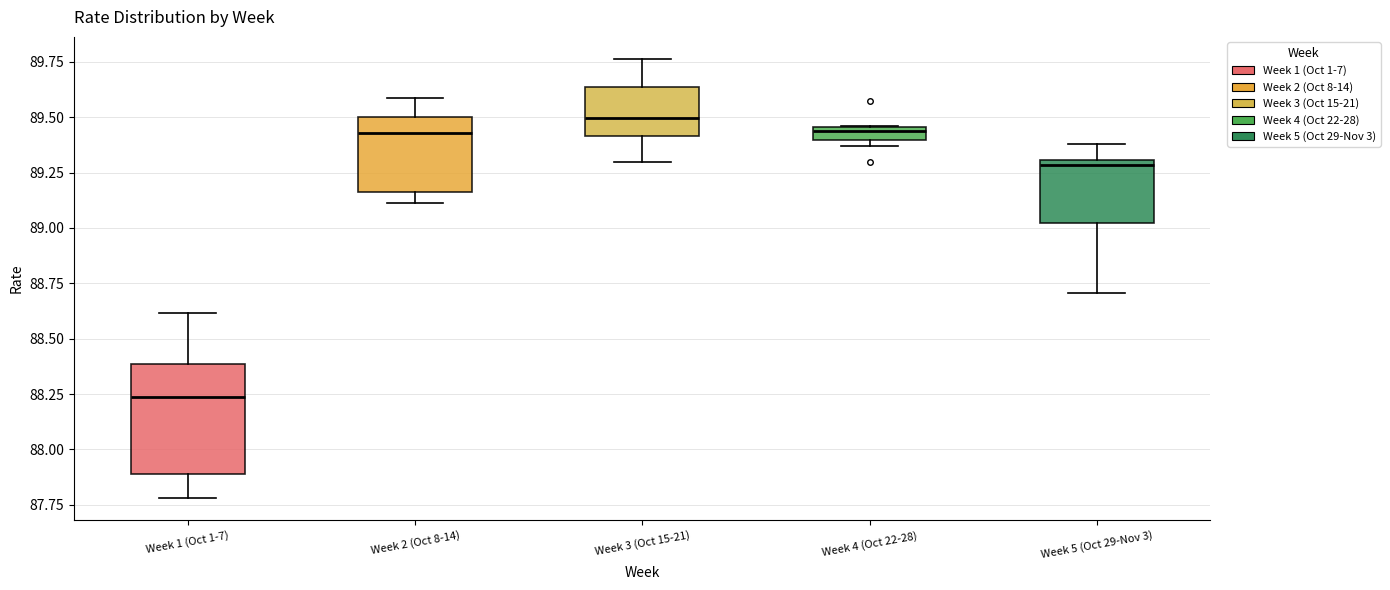

Where is the upper edge of the box for Week 5 (Oct 29-Nov 3) on the y-axis? The values are not printed on the chart, so give them approximately, as read against the axis.

89.30